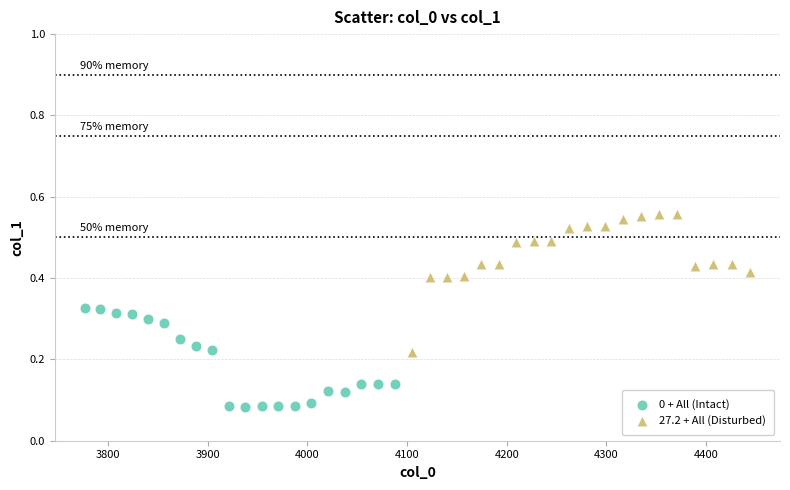

What are all the series names shown in the legend?

0 + All (Intact), 27.2 + All (Disturbed)